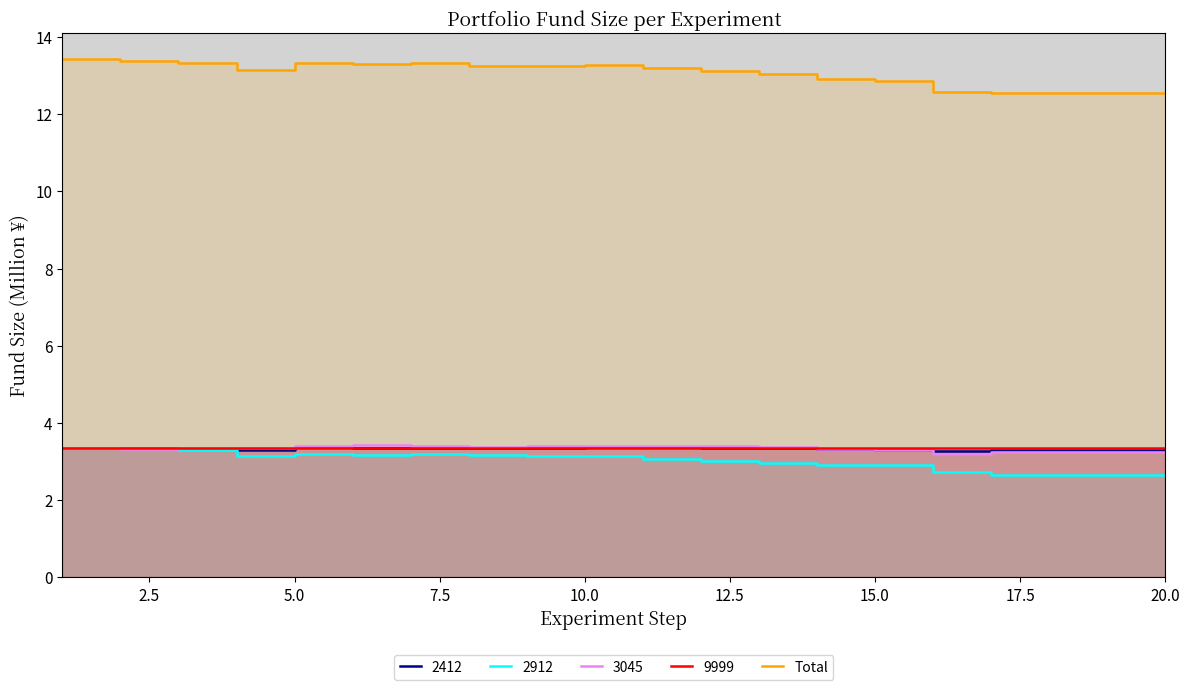

What is the greatest value displayed?

13.4